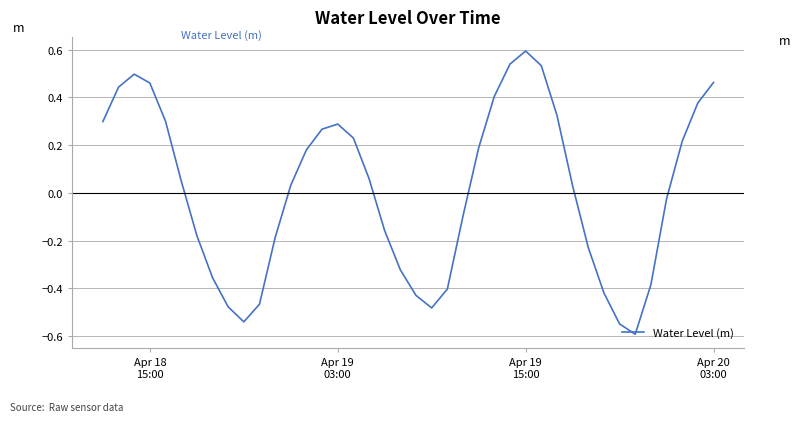

True or false: the data shows -0.3 at 18.

False